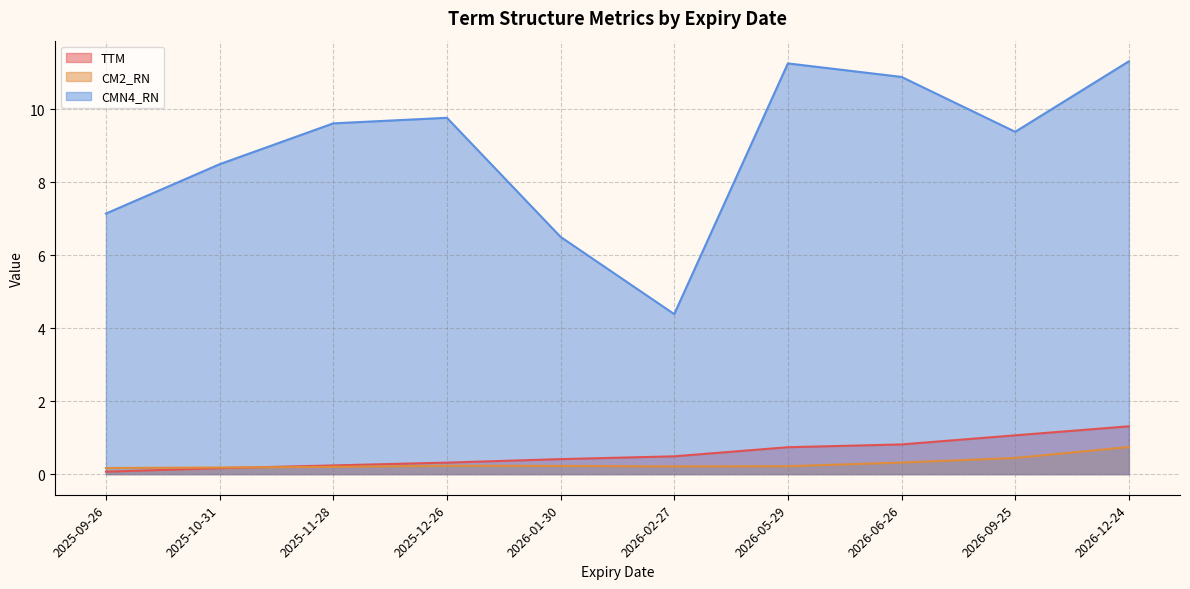

True or false: CM2_RN and CMN4_RN cross at least once.

False